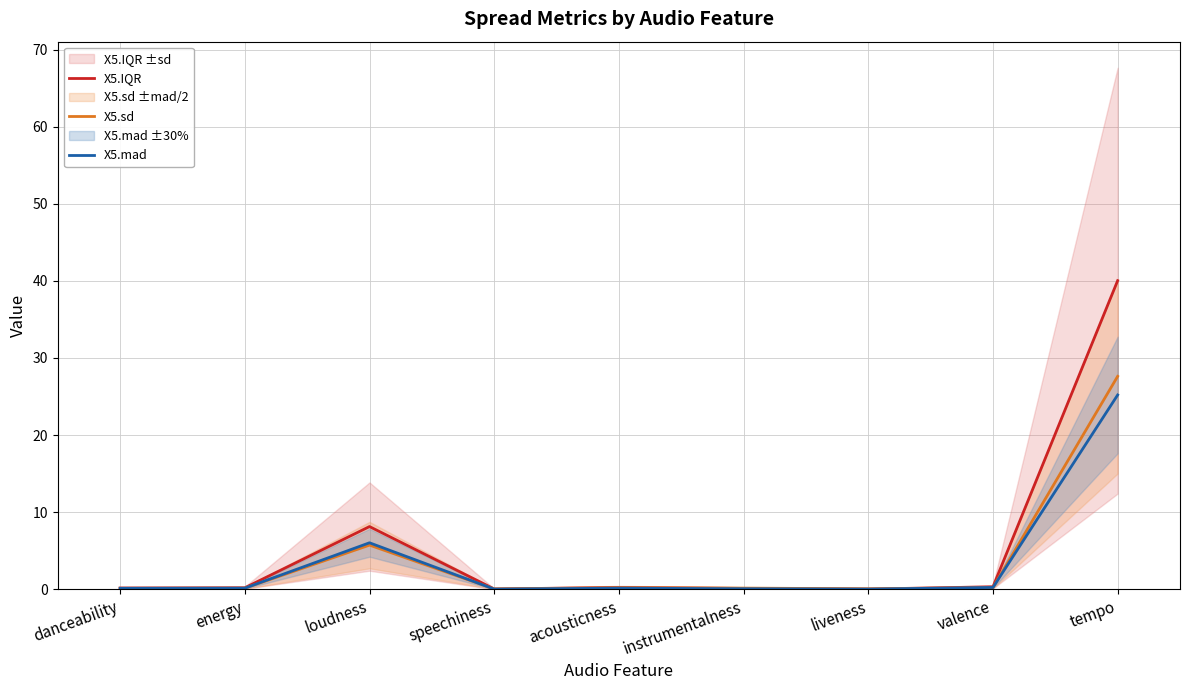

Which series has the largest total across all categories?

X5.IQR